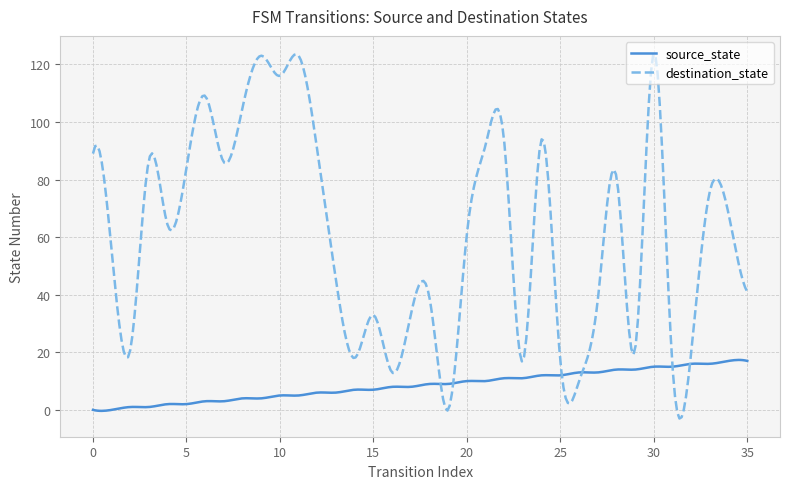

Rank the series by their maximum value, from highest to lowest.

destination_state, source_state